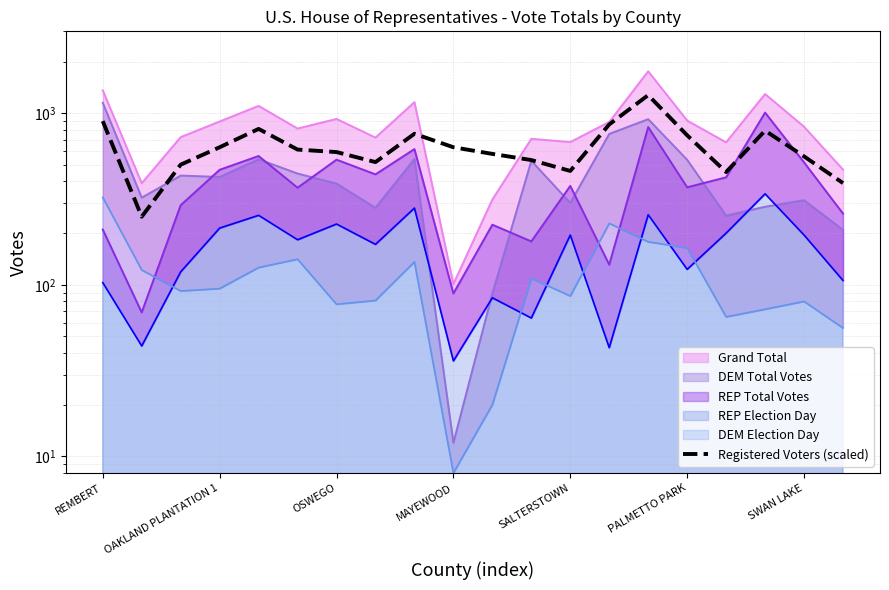

What is the difference between the maximum and minimum values?

1025.1